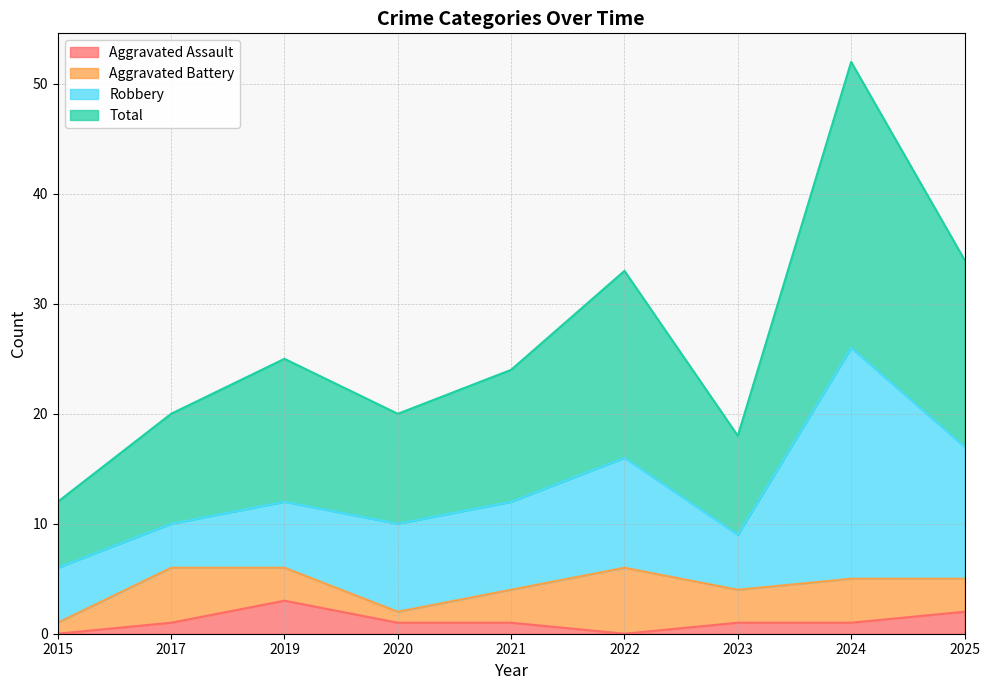

Count the number of categories in the chart.

9